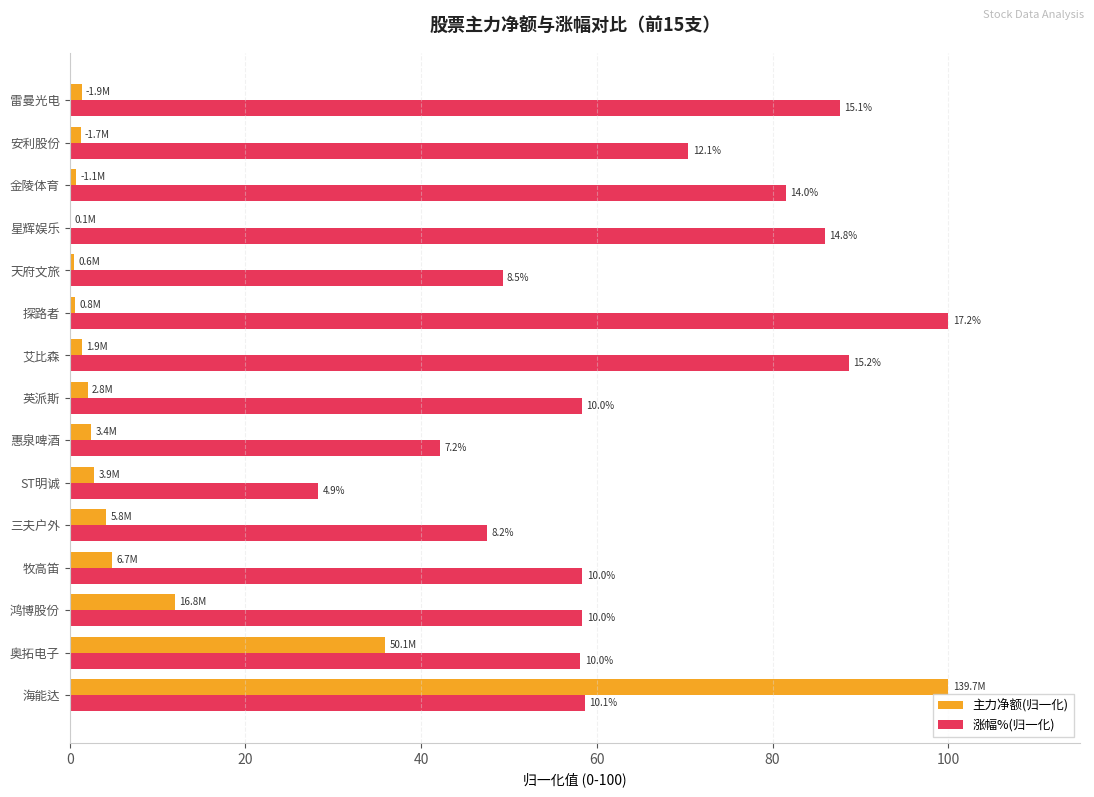

What is the average value of the 主力净额(归一化) series?

11.3